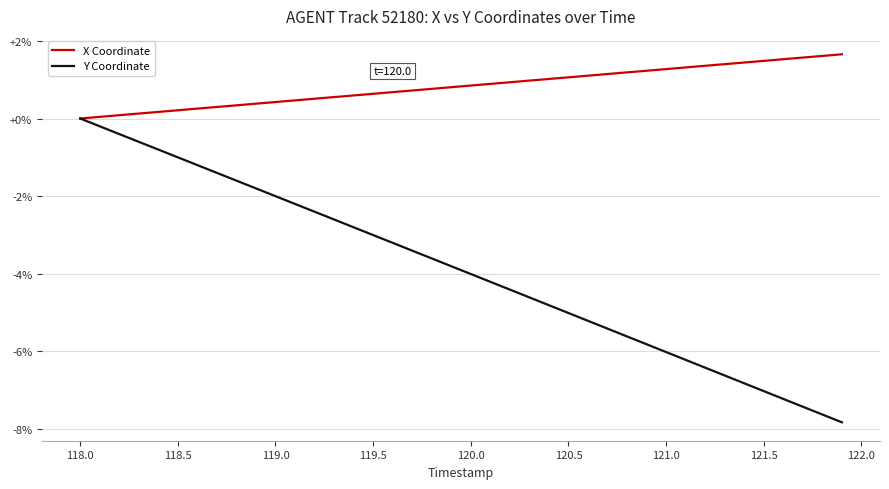

How many lines are shown in the chart?

2